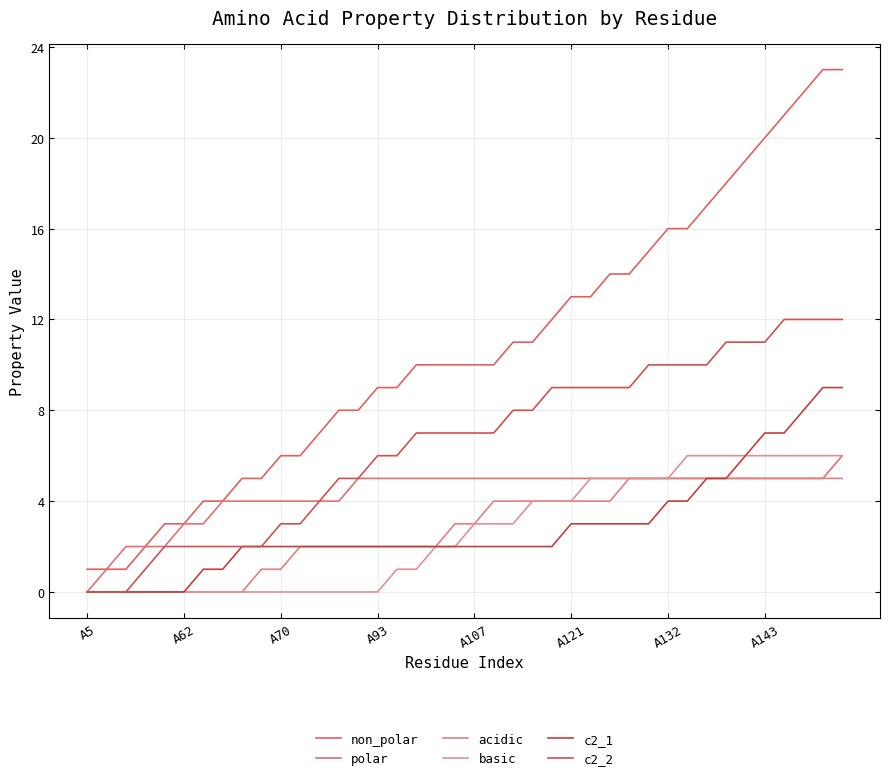

True or false: basic and c2_1 cross at least once.

False